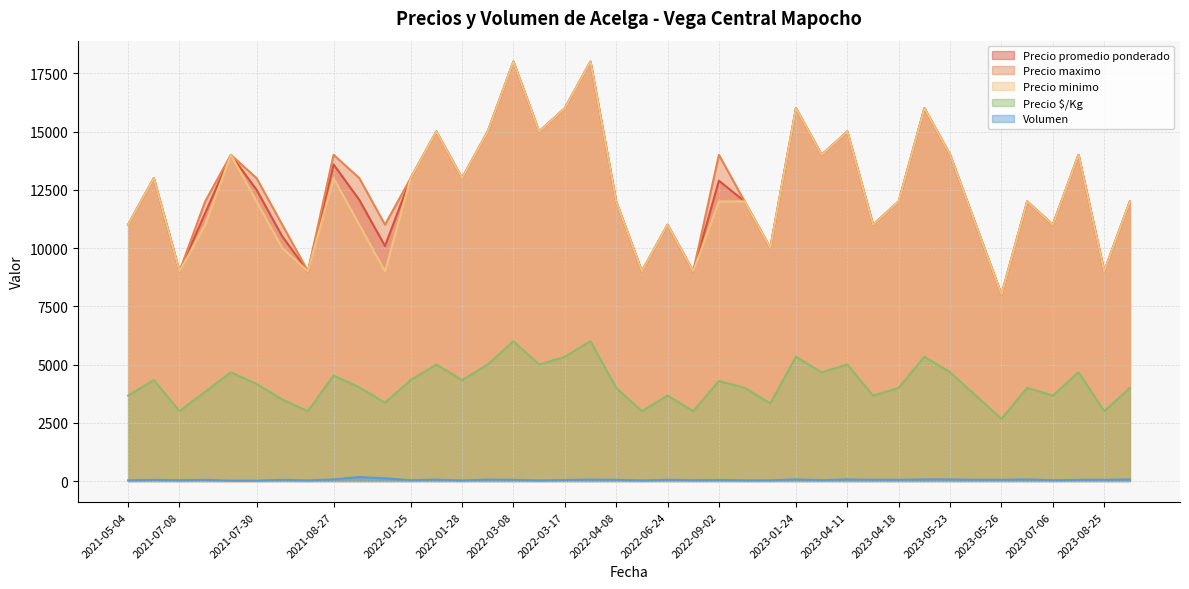

What are all the series names shown in the legend?

Precio promedio ponderado, Precio maximo, Precio minimo, Precio $/Kg, Volumen